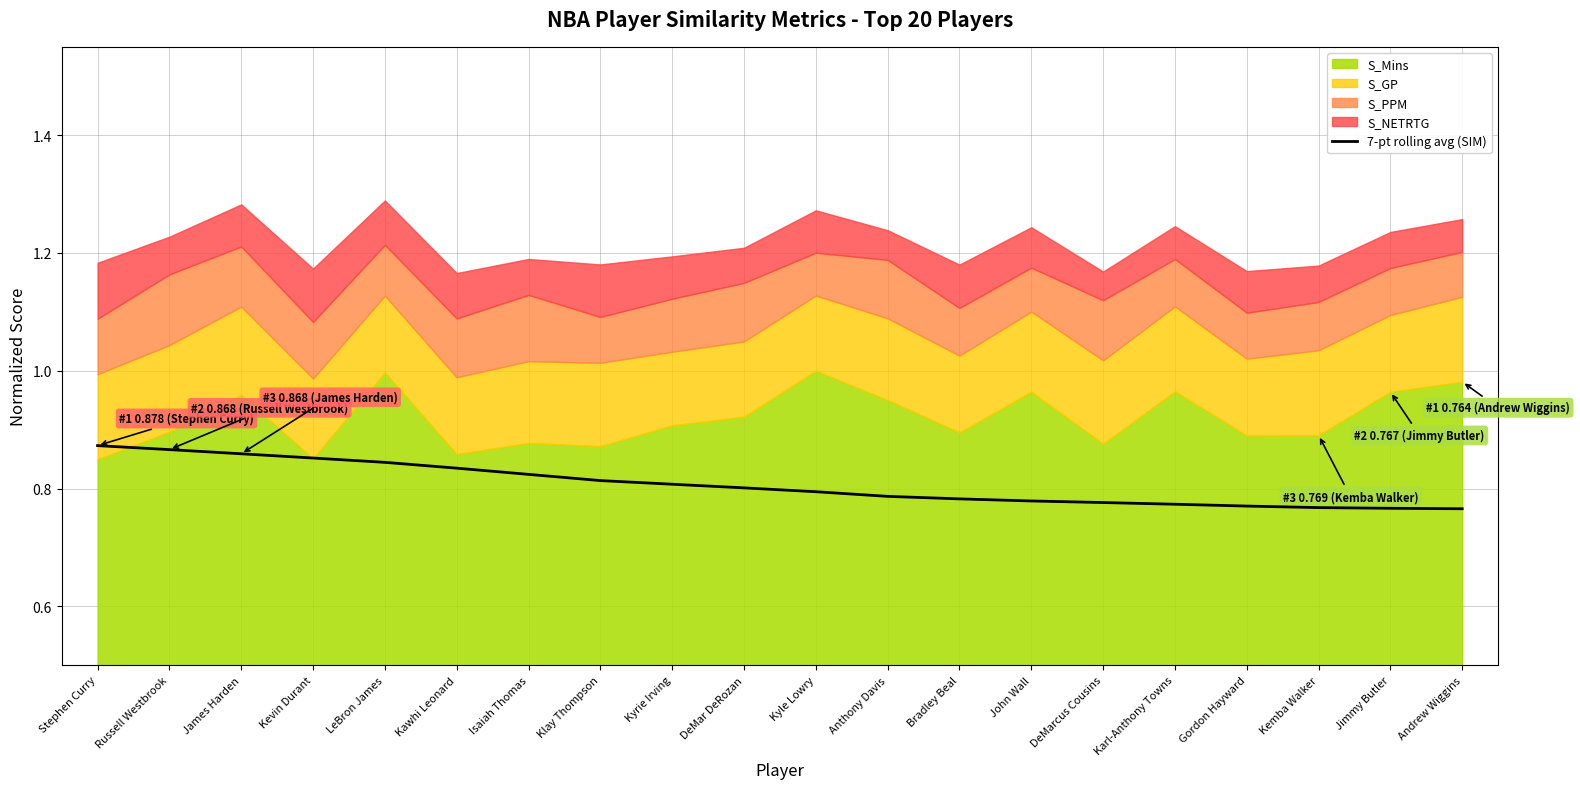

What is the label of the 14th point from the left?

John Wall